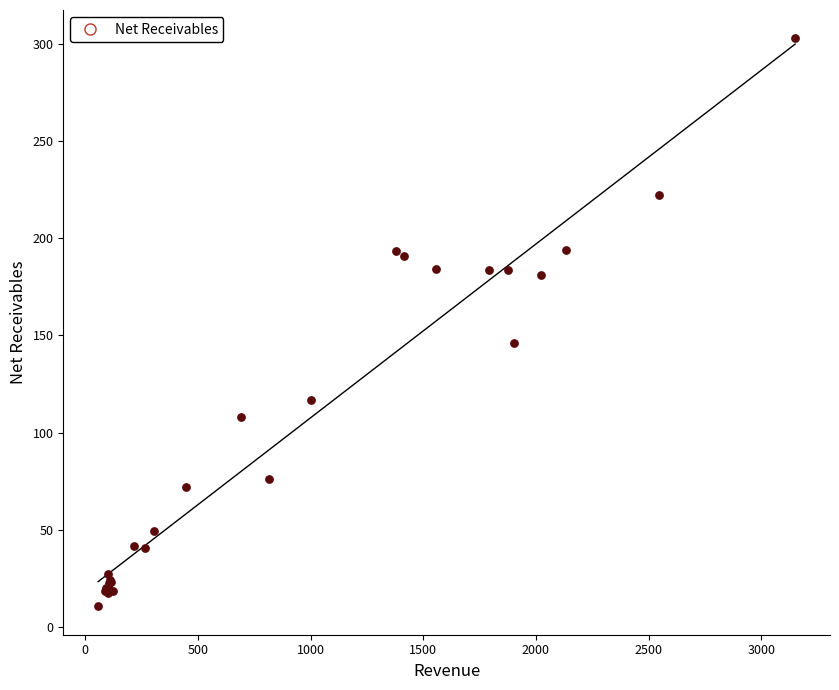

What Y value in the scatter plot is closest to 156?

145.9